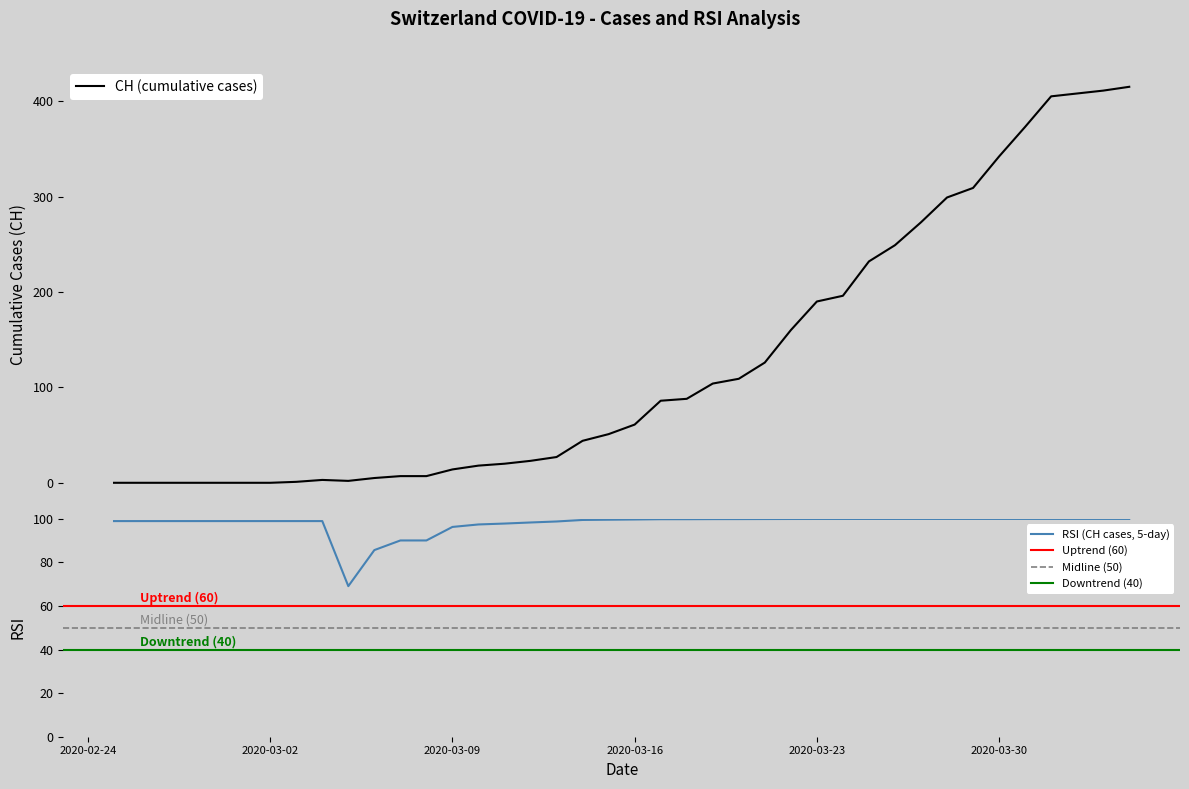

How many interior local valleys does the CH series have?

1